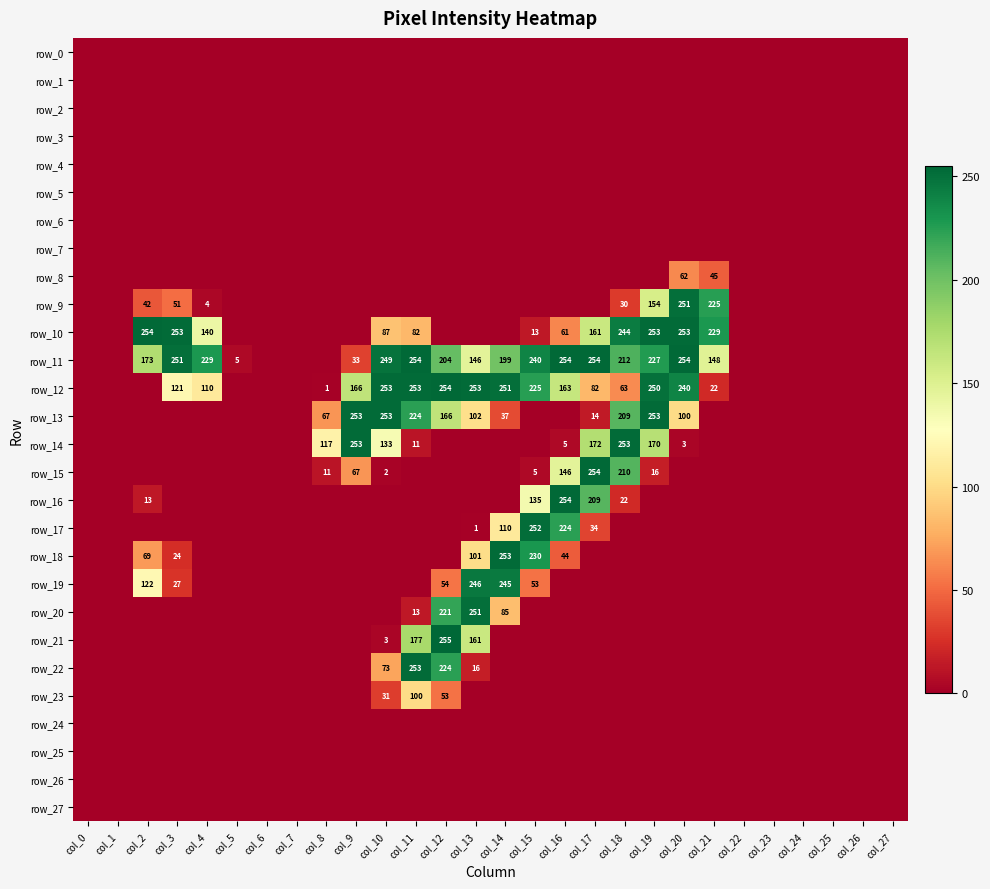

At how many categories does at least one series exceed 214?

16